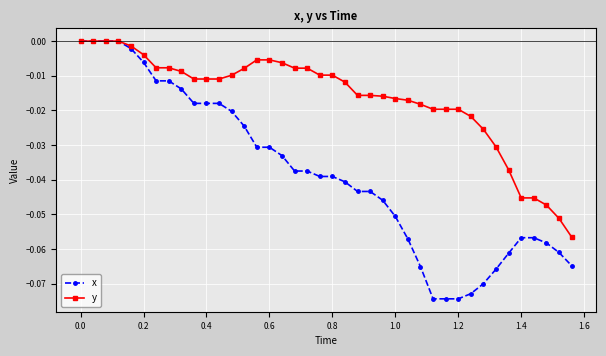

How many data points does each series have?

40